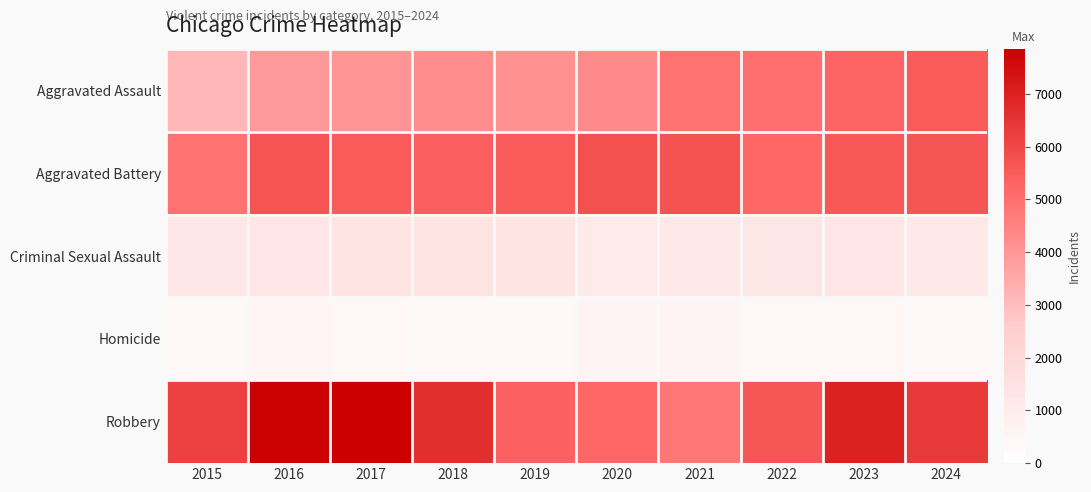

Rank the series by their maximum value, from highest to lowest.

Robbery, Aggravated Battery, Aggravated Assault, Criminal Sexual Assault, Homicide